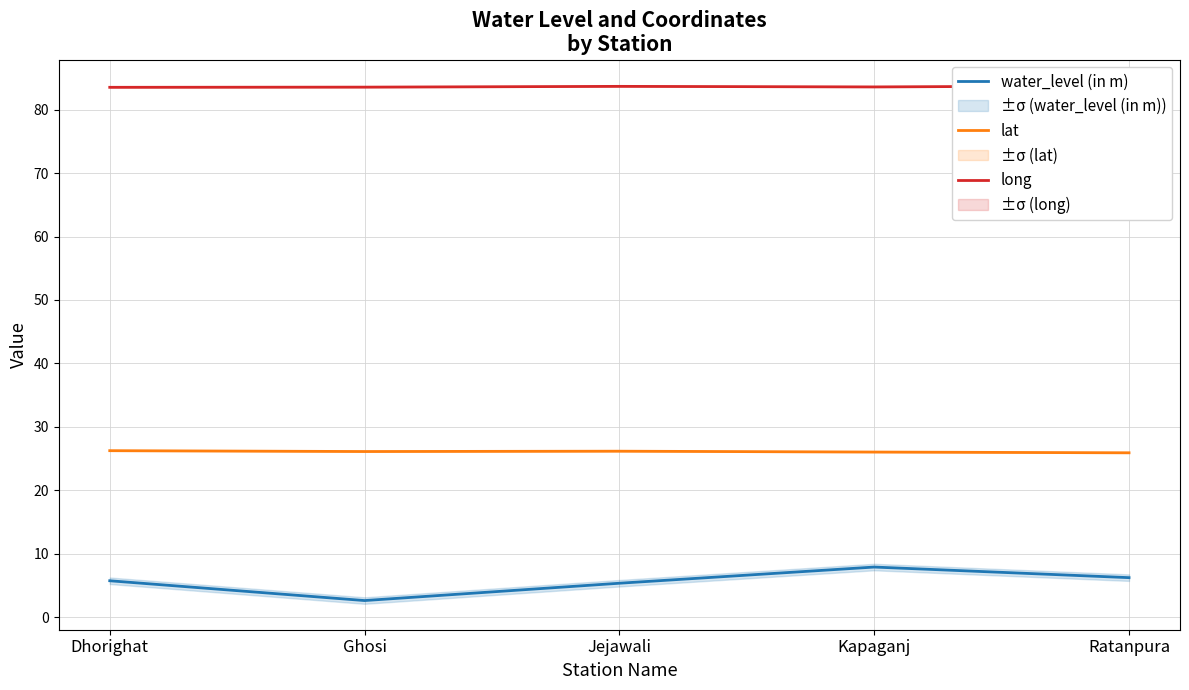

At which category is the sum across all series the highest?

Kapaganj